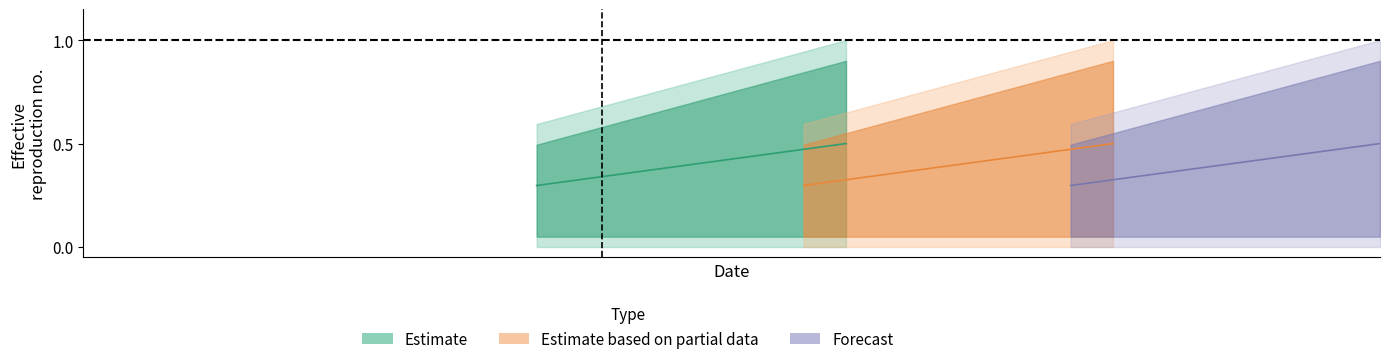

What is the value of the upper_partial point at the 3rd from the left?

0.5